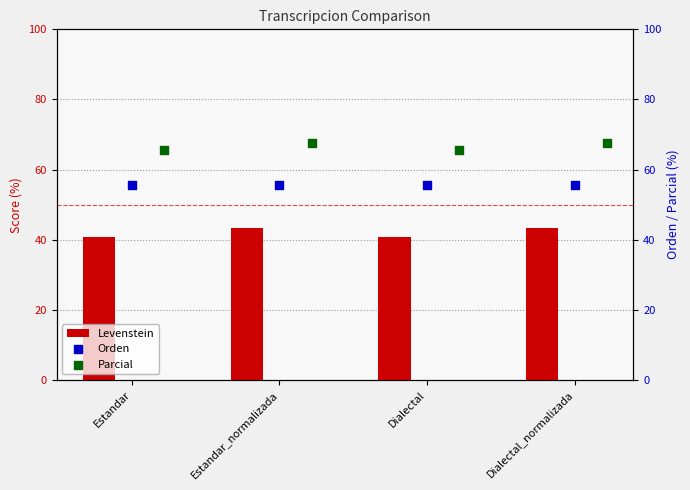

Which series contains the highest Y value?

Parcial